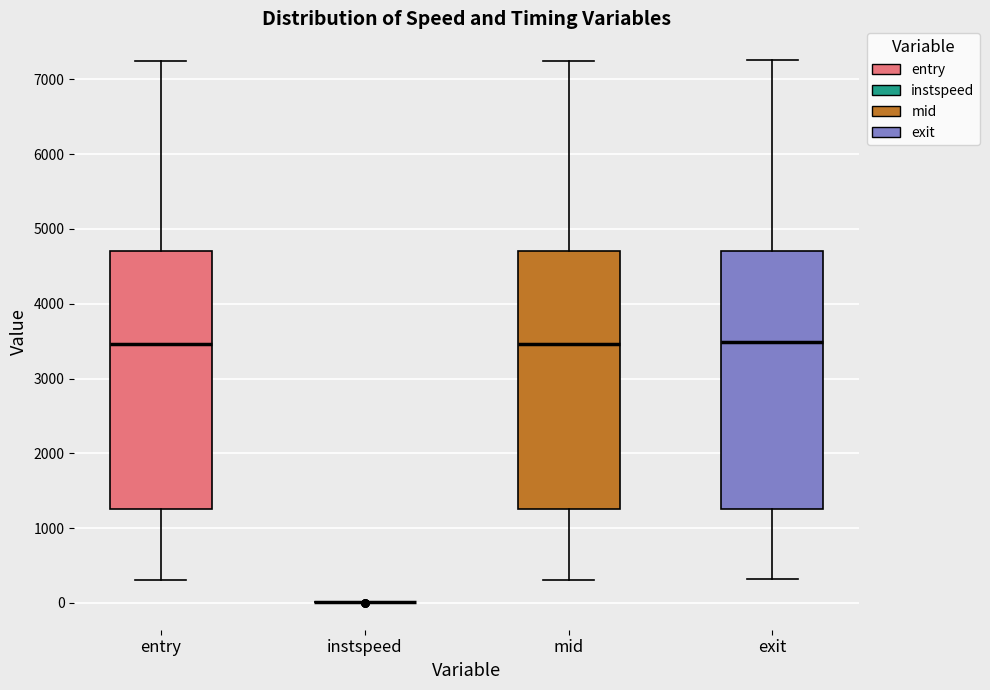

Reading left to right, transcribe this box plot: for each box, give where its median line is, the range the box spans, and where its two whiskers end, as read against the y-axis. The values are not printed on the chart, so give them approximately, as read against the axis.

entry: median 3500, box 1300 to 4700, whiskers 300 to 7200
instspeed: box collapsed to a line at 0, whiskers 0 to 0
mid: median 3500, box 1300 to 4700, whiskers 300 to 7200
exit: median 3500, box 1300 to 4700, whiskers 300 to 7300